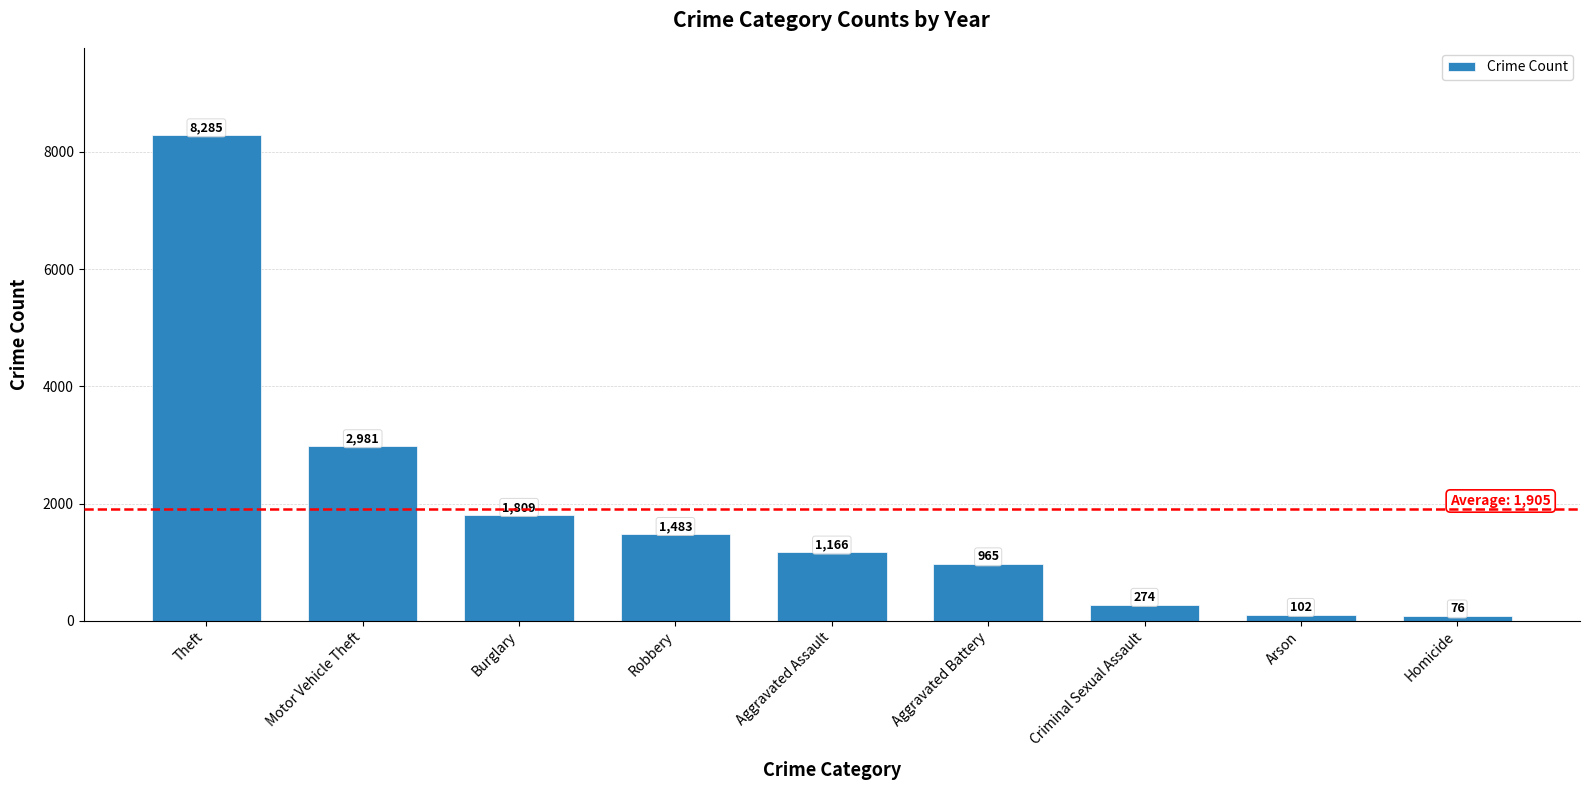

How many categories are shown in the chart?

9